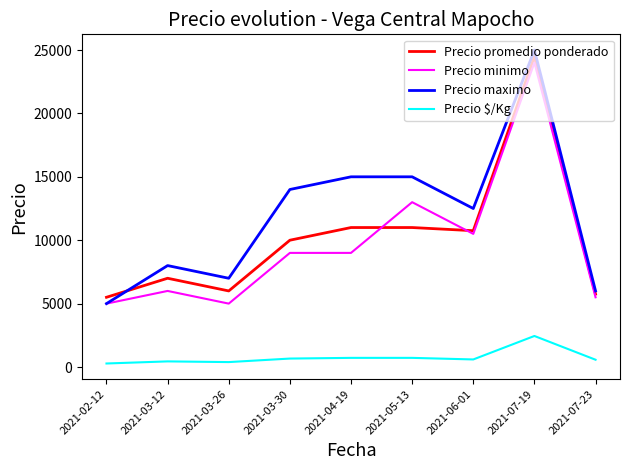

Between 2021-02-12 and 2021-07-19, which series saw the biggest shift?

Precio maximo